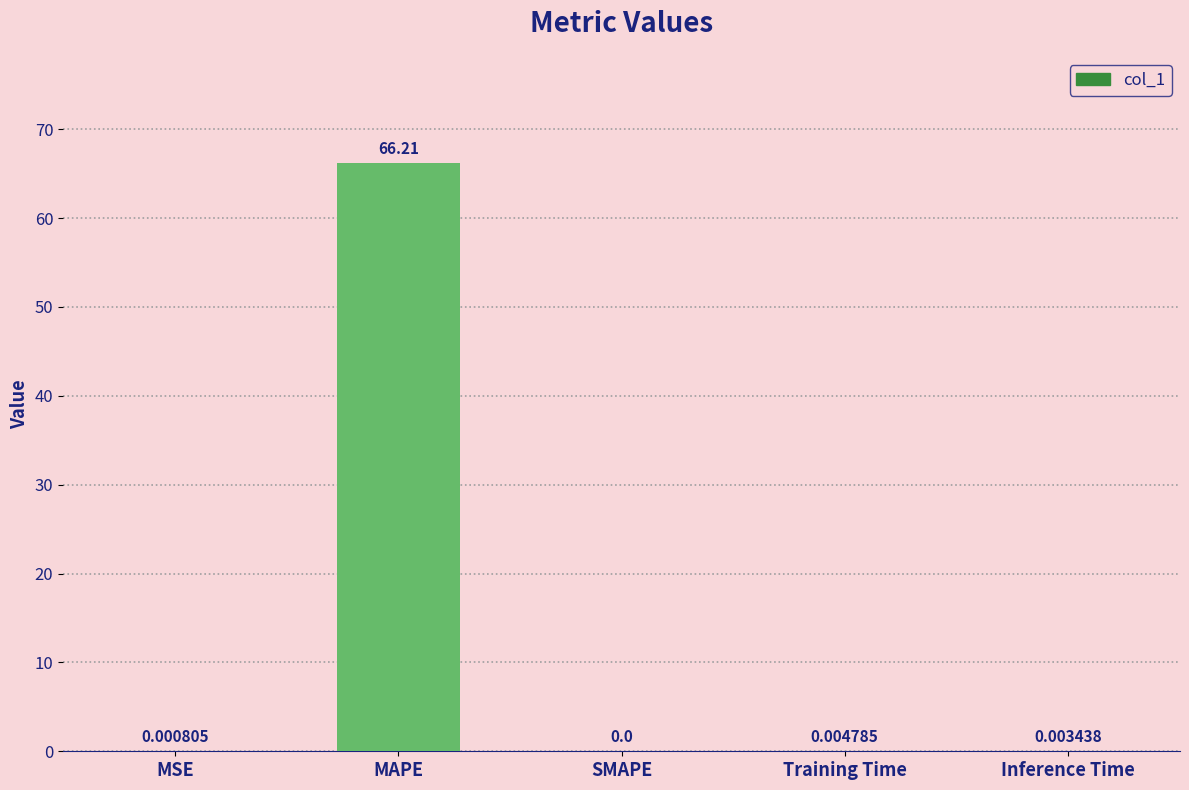

What is the sum of the values at MAPE and SMAPE?

66.2